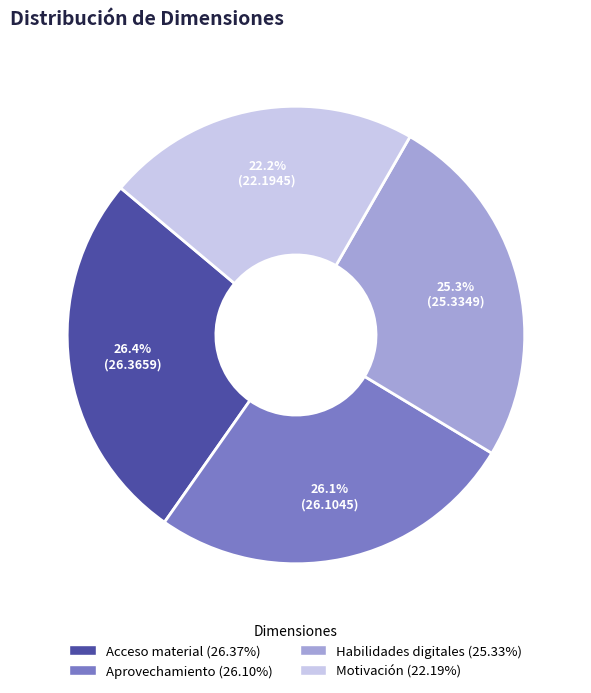

Combined, do Aprovechamiento and Habilidades digitales account for over 50%?

Yes